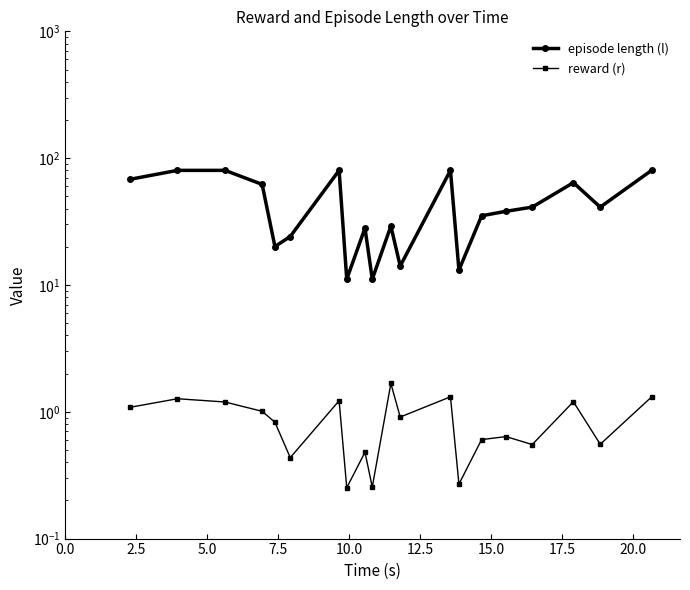

What is the difference between the second highest and second lowest values in the episode length (l) series?

69.0